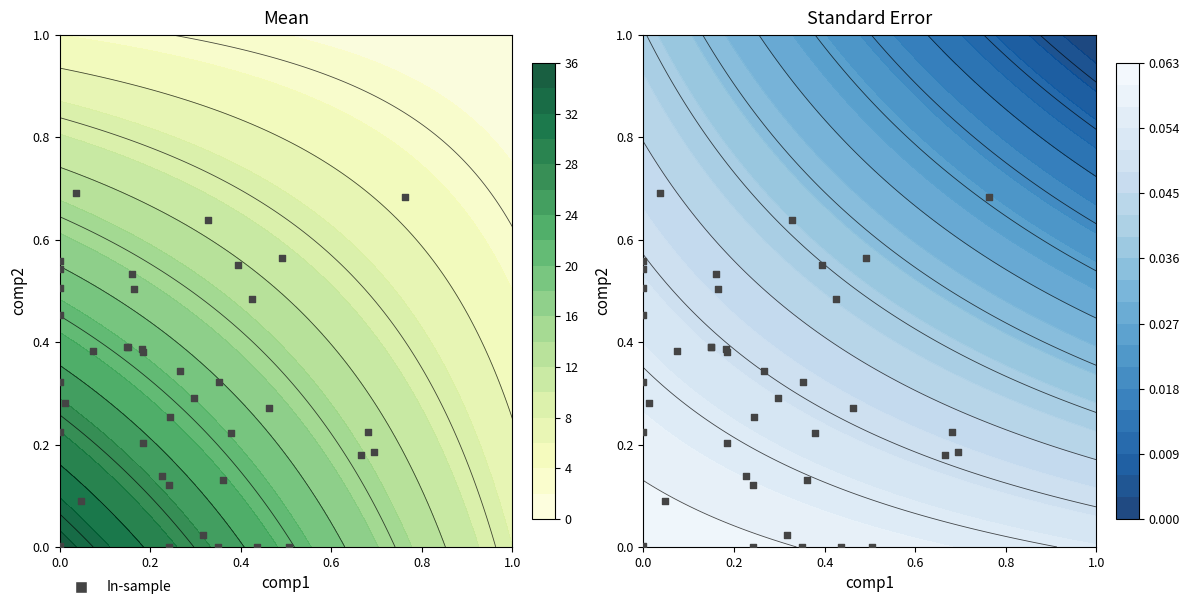

Count the number of data series in this chart.

1